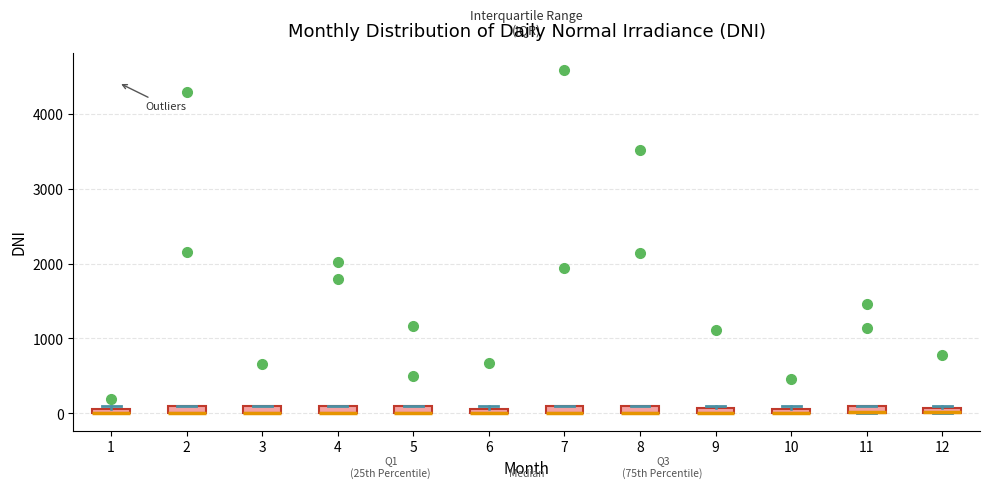

Where is the lower edge of the box at x = 11 on the y-axis? The values are not printed on the chart, so give them approximately, as read against the axis.

0